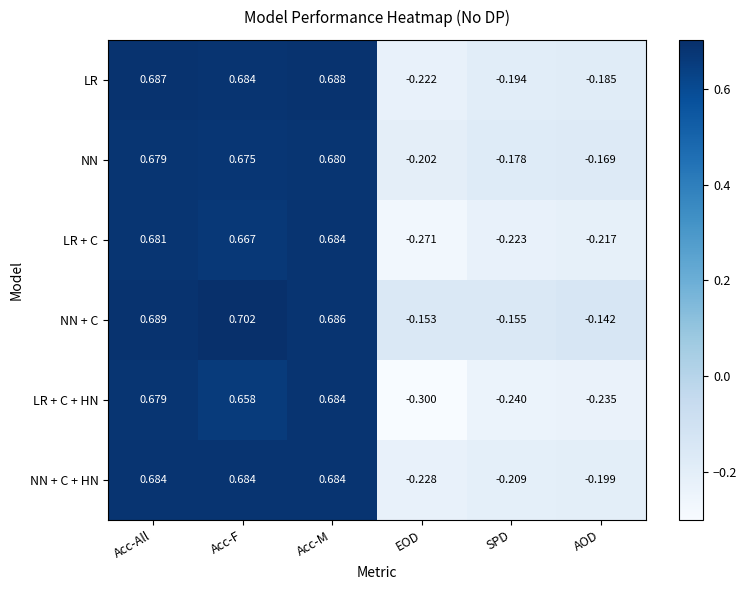

Where is LR + C + HN nearest to the value 0?

AOD